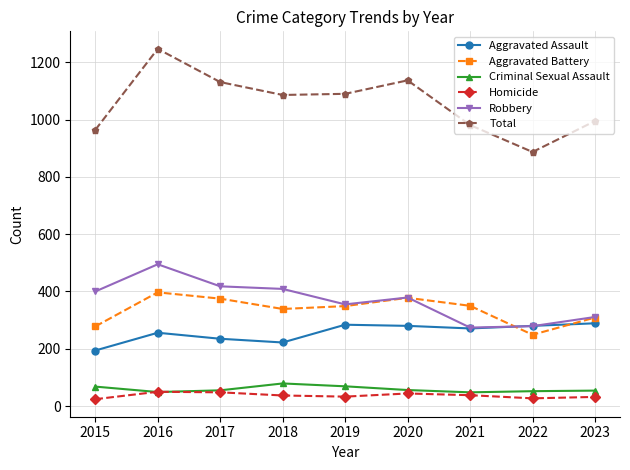

Rank the series by their maximum value, from highest to lowest.

Total, Robbery, Aggravated Battery, Aggravated Assault, Criminal Sexual Assault, Homicide